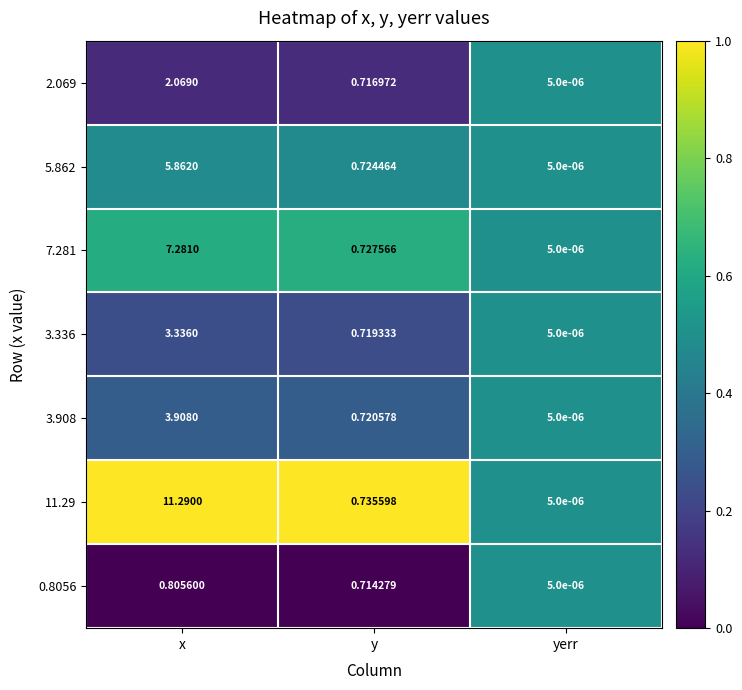

Rank the categories by 0.8056 value from highest to lowest.

x, y, yerr